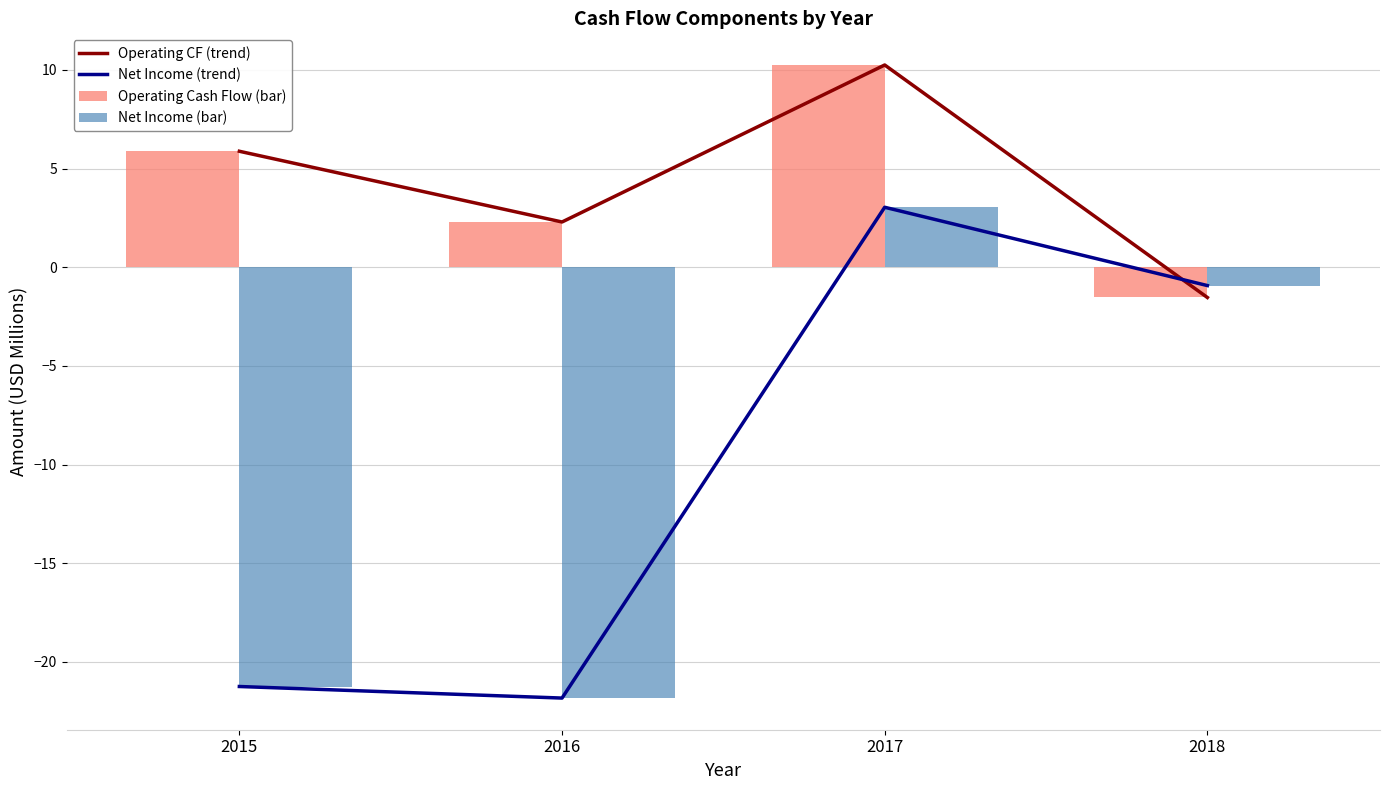

The Operating CF (trend) series shows 3.1 at 2017. True or false?

False